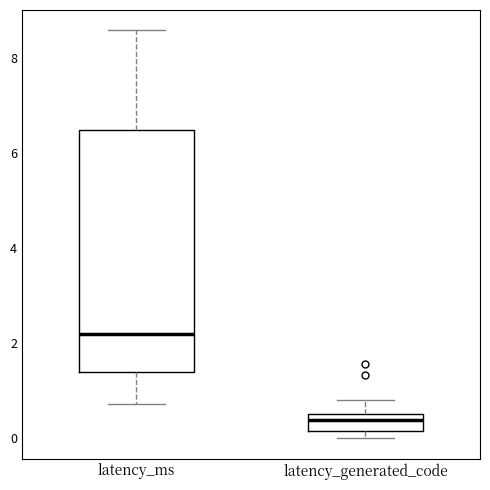

Which box's median line is the lowest?

latency_generated_code